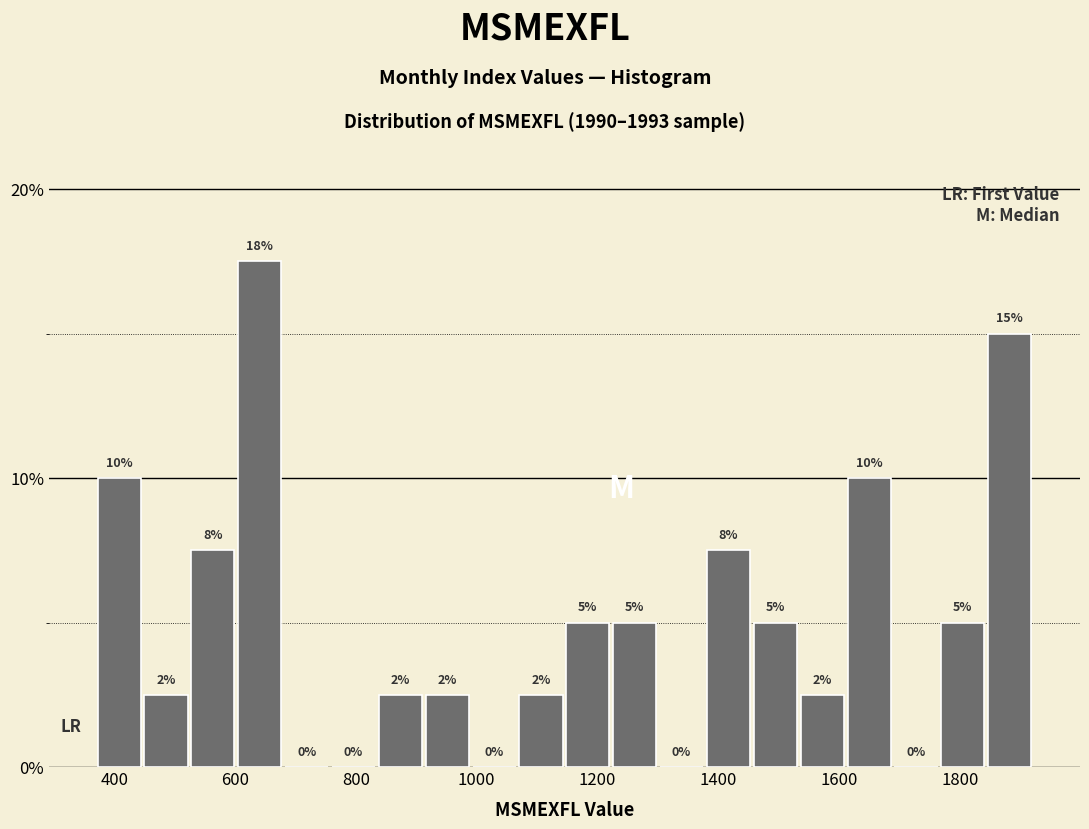

Around what value on the x-axis is the tallest bar? Give the approximate position of its centre, as read against the axis.

640